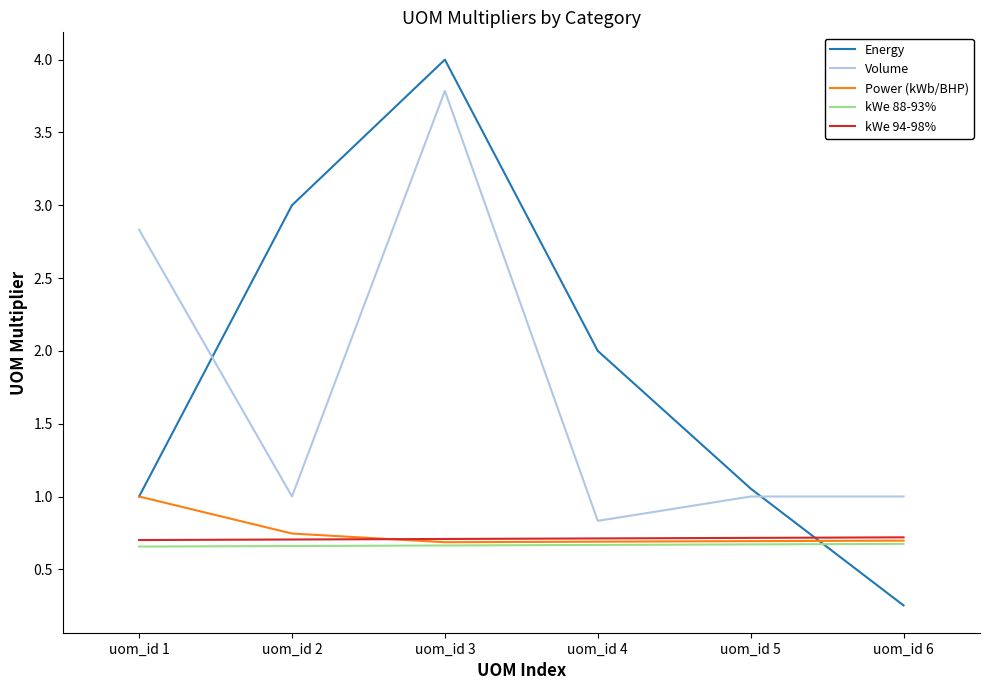

How many lines are shown in the chart?

5